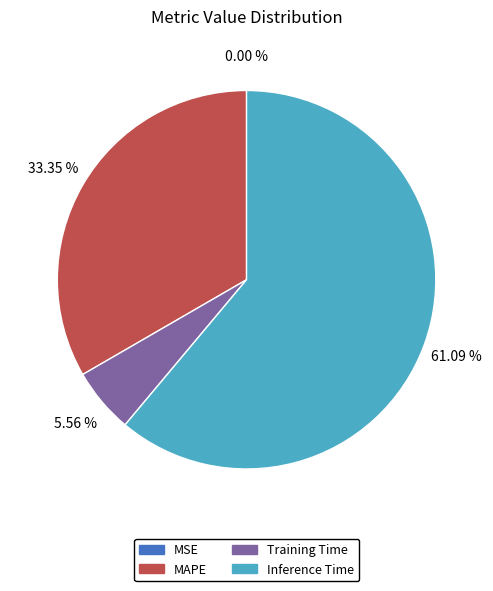

To the nearest percent, what portion does Inference Time represent?

61%